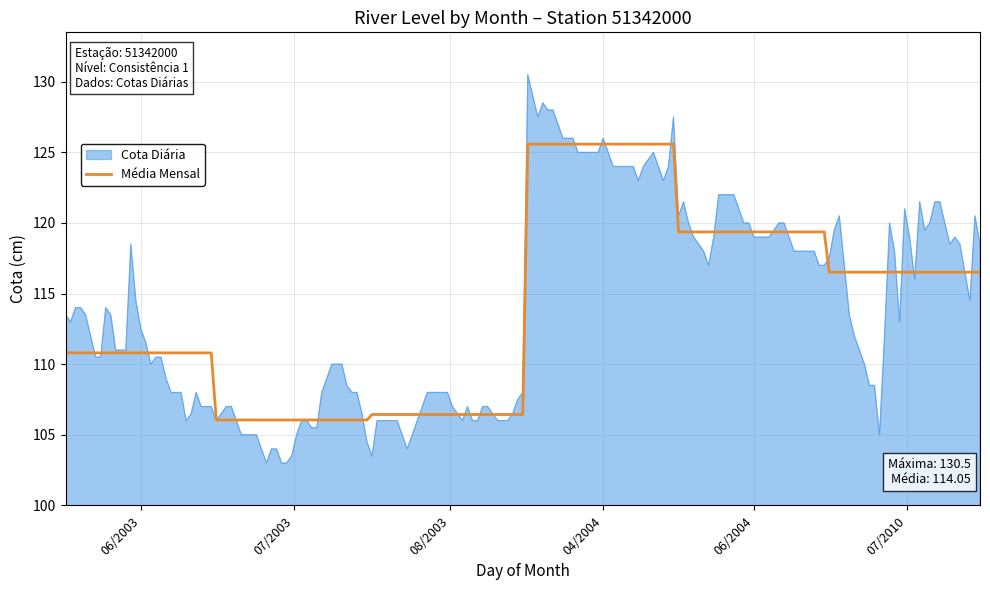

What is the minimum value for Cota Diária?

103.0